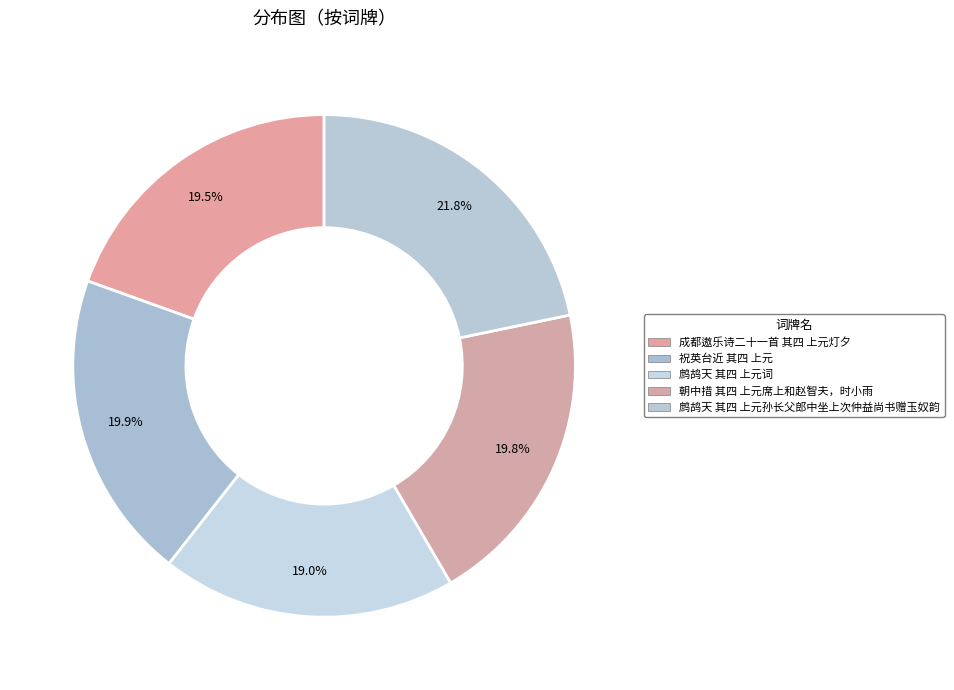

Between 朝中措 其四 上元席上和赵智夫，时小雨 and 成都遨乐诗二十一首 其四 上元灯夕, which is larger?

朝中措 其四 上元席上和赵智夫，时小雨